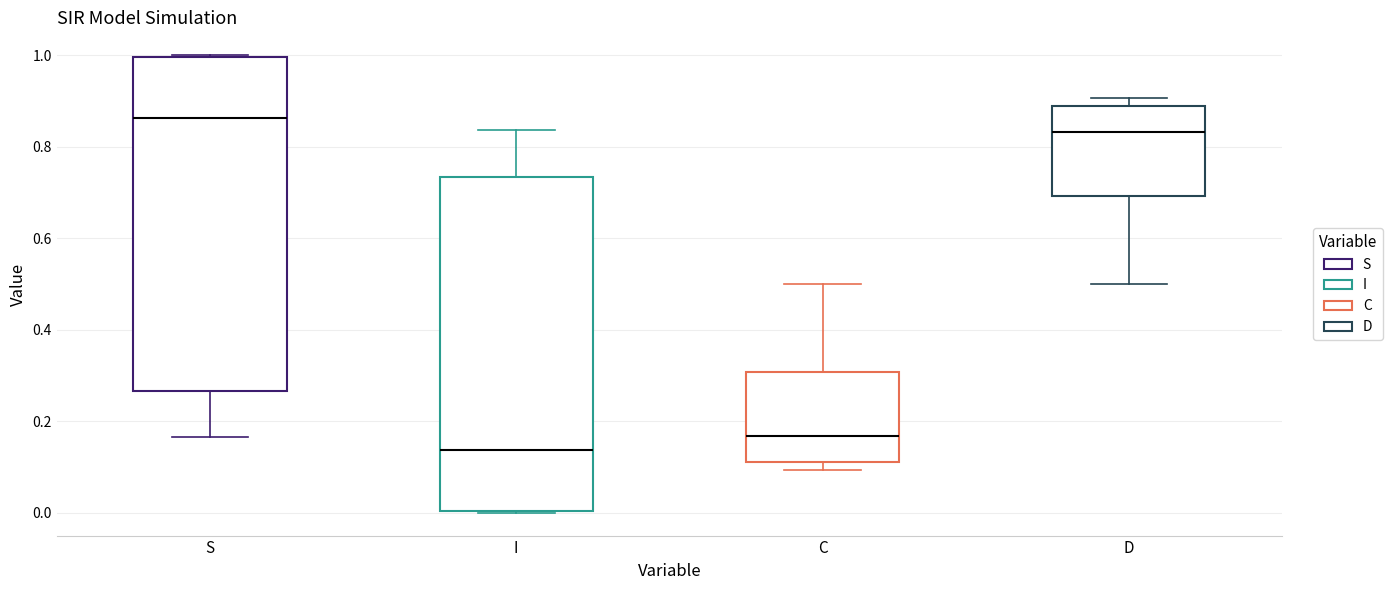

Where is the lower edge of the box for D on the y-axis? The values are not printed on the chart, so give them approximately, as read against the axis.

0.70